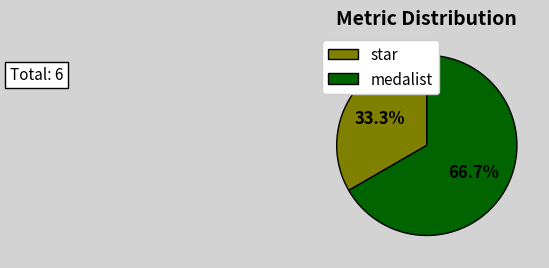

What percentage is the medalist slice, to the nearest percent?

67%